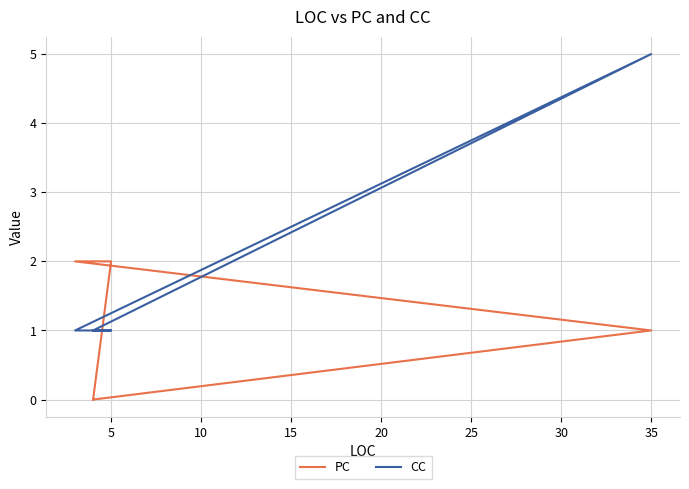

What is the maximum value for CC?

5